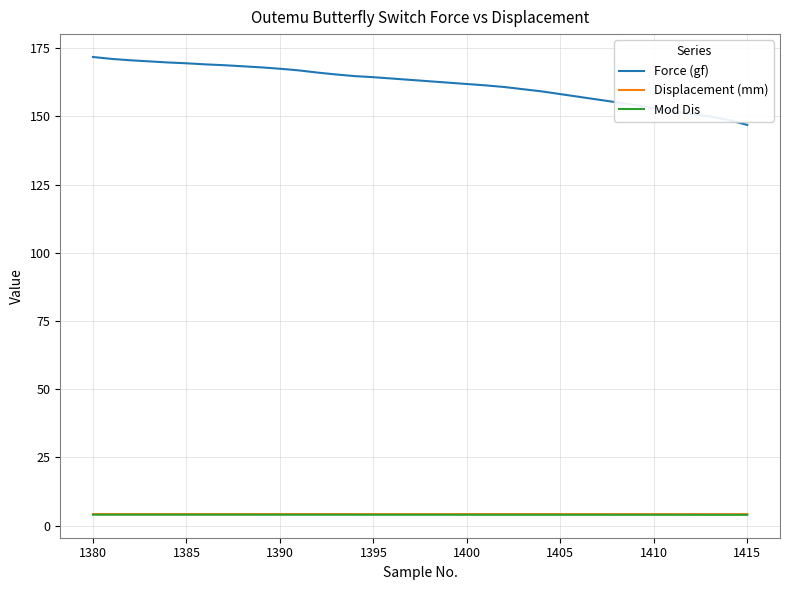

True or false: Displacement (mm) and Mod Dis intersect in this chart.

False